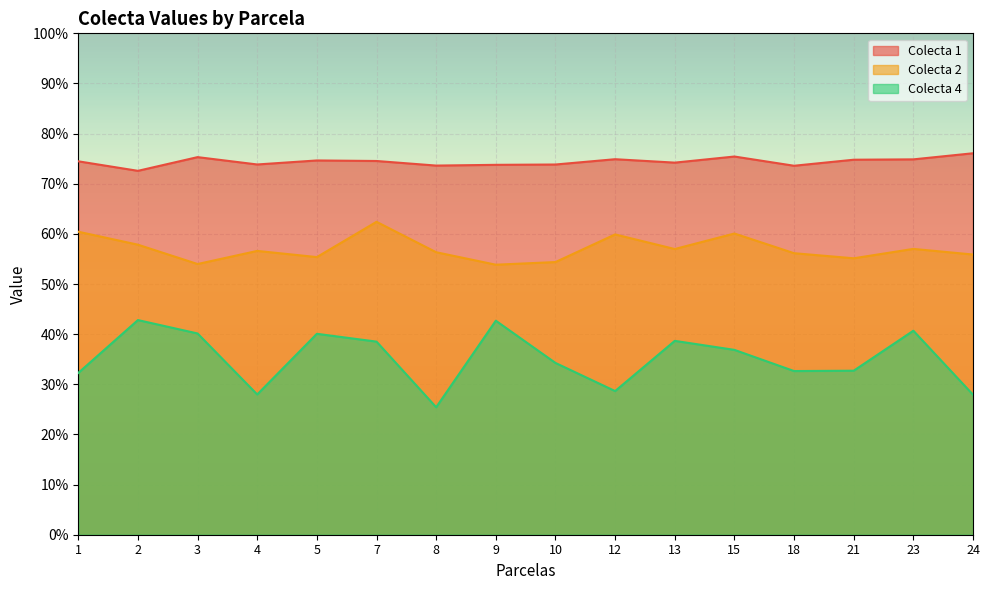

How many categories are shown in the chart?

16